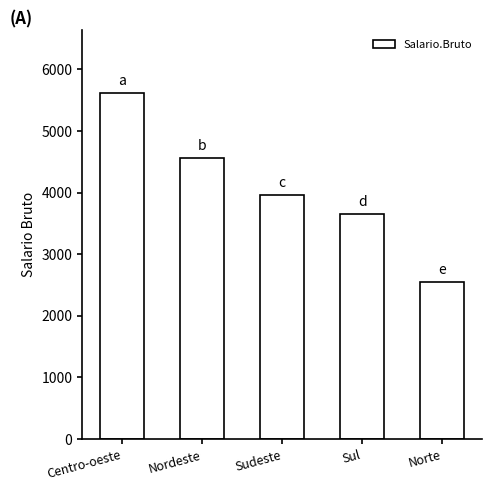

What is the minimum value shown in the chart?

2552.5